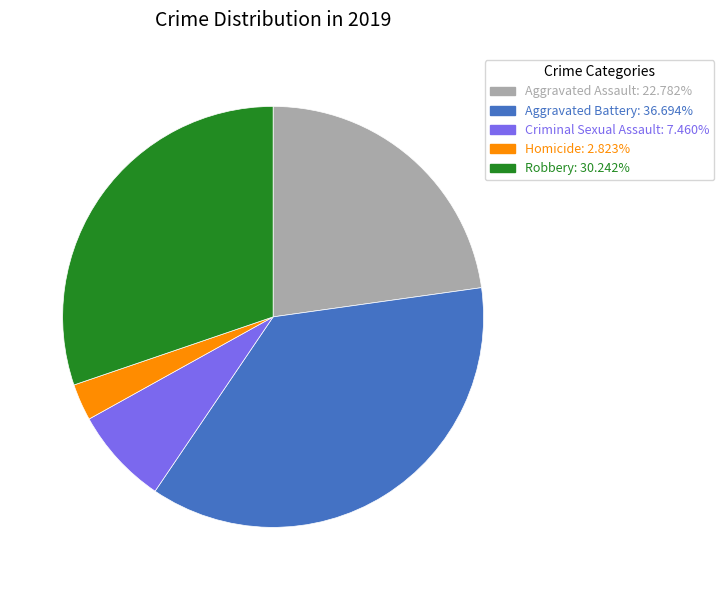

Does Robbery: 30.242% account for over 50% of the chart?

No